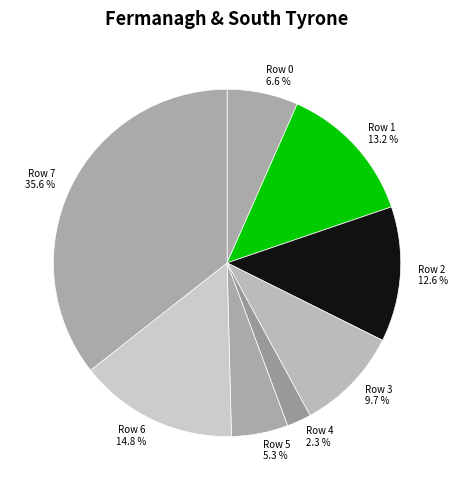

Is Row 3 the majority of the pie?

No